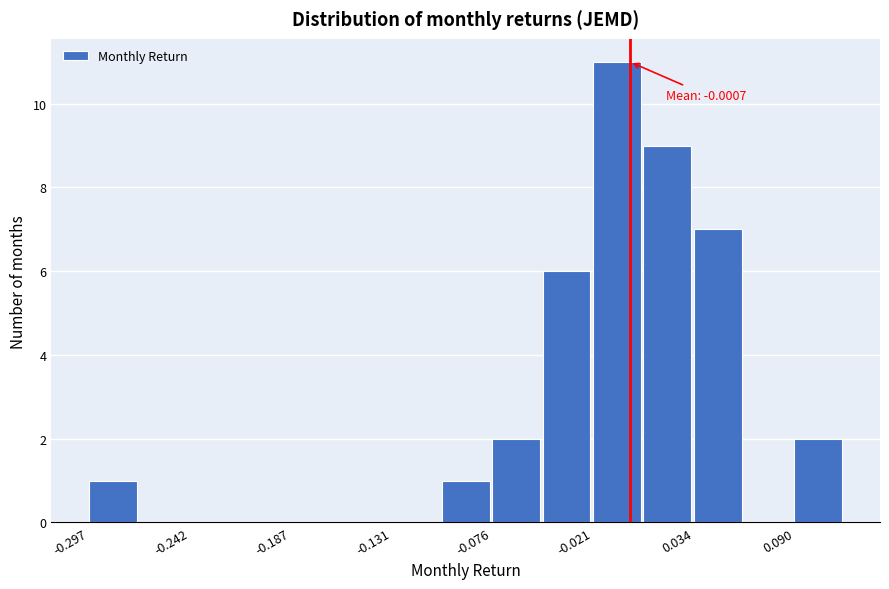

Around what value on the x-axis is the tallest bar? Give the approximate position of its centre, as read against the axis.

-0.01